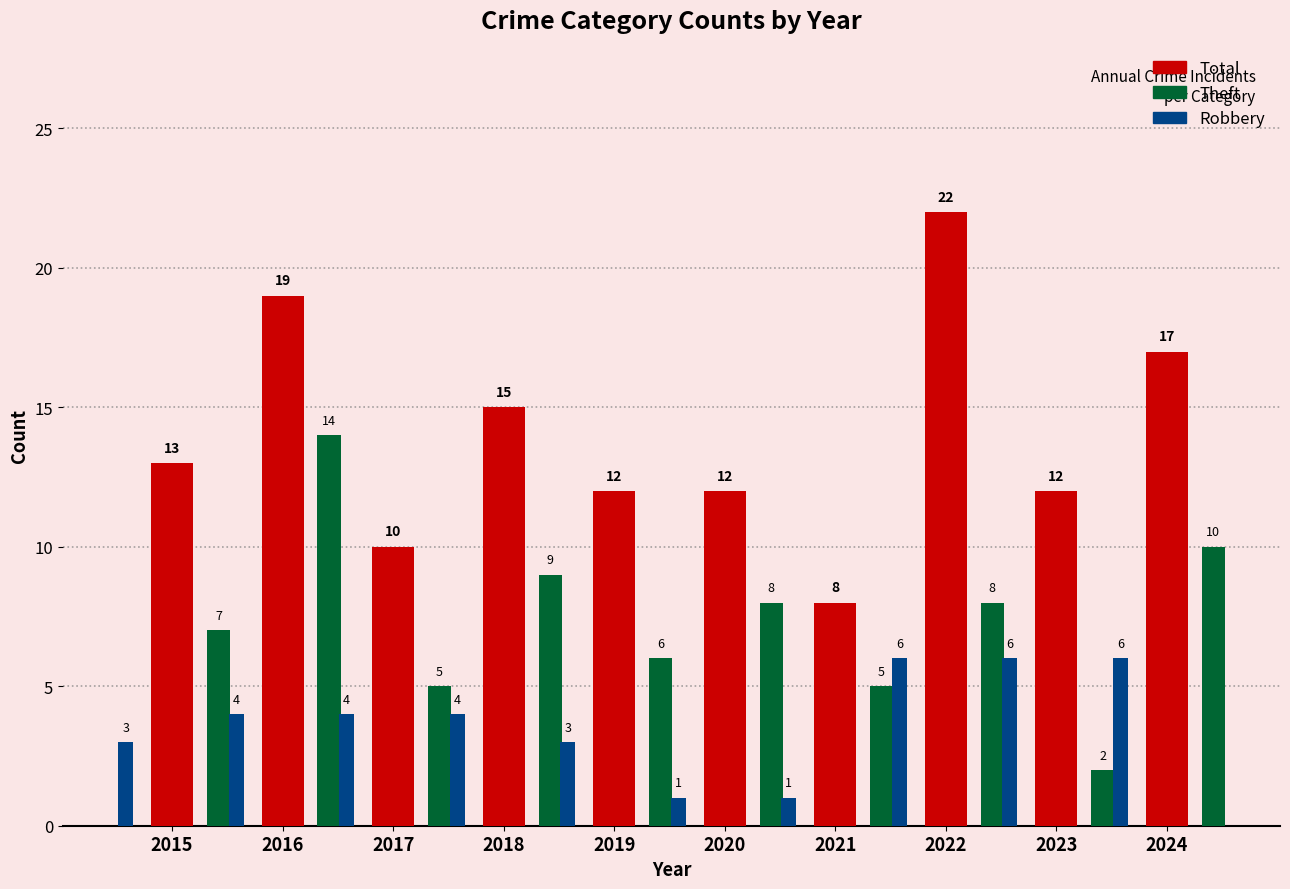

What is the minimum value for Theft?

2